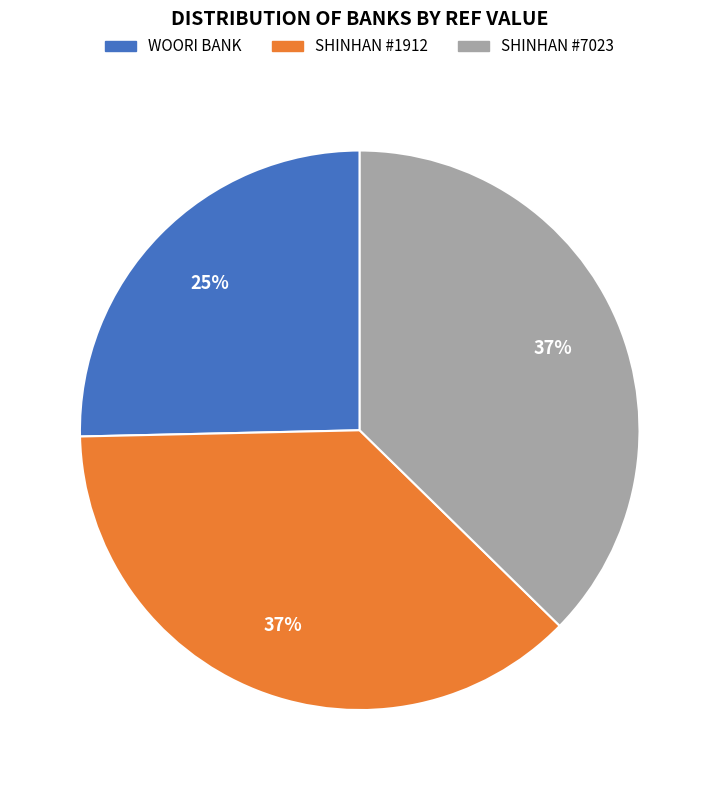

How many slices are in this pie chart?

3